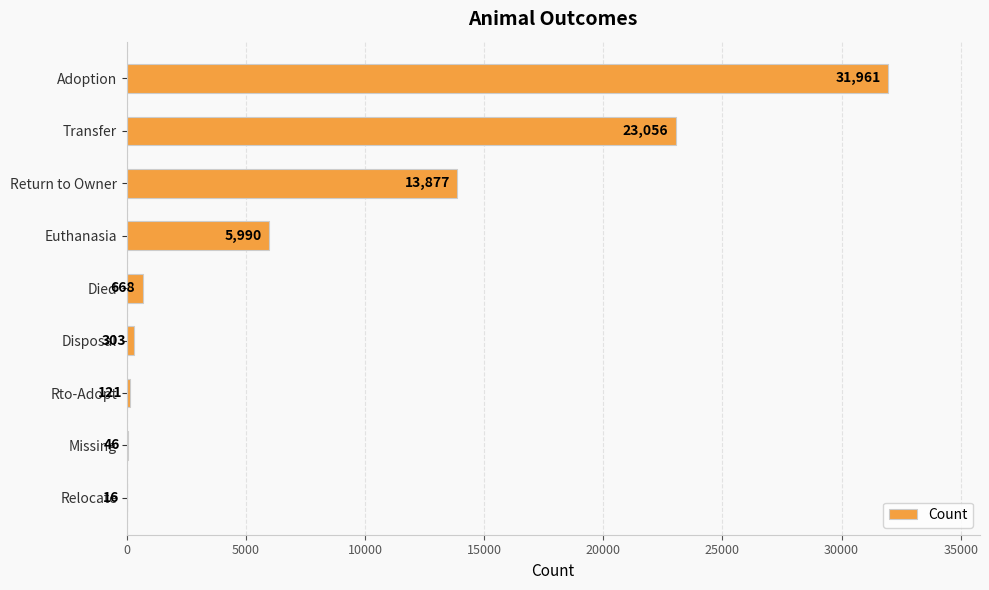

Reading top to bottom, list all the values displayed in this chart.

Adoption=31961	Transfer=23056	Return to Owner=13877	Euthanasia=5990	Died=668	Disposal=303	Rto-Adopt=121	Missing=46	Relocate=16